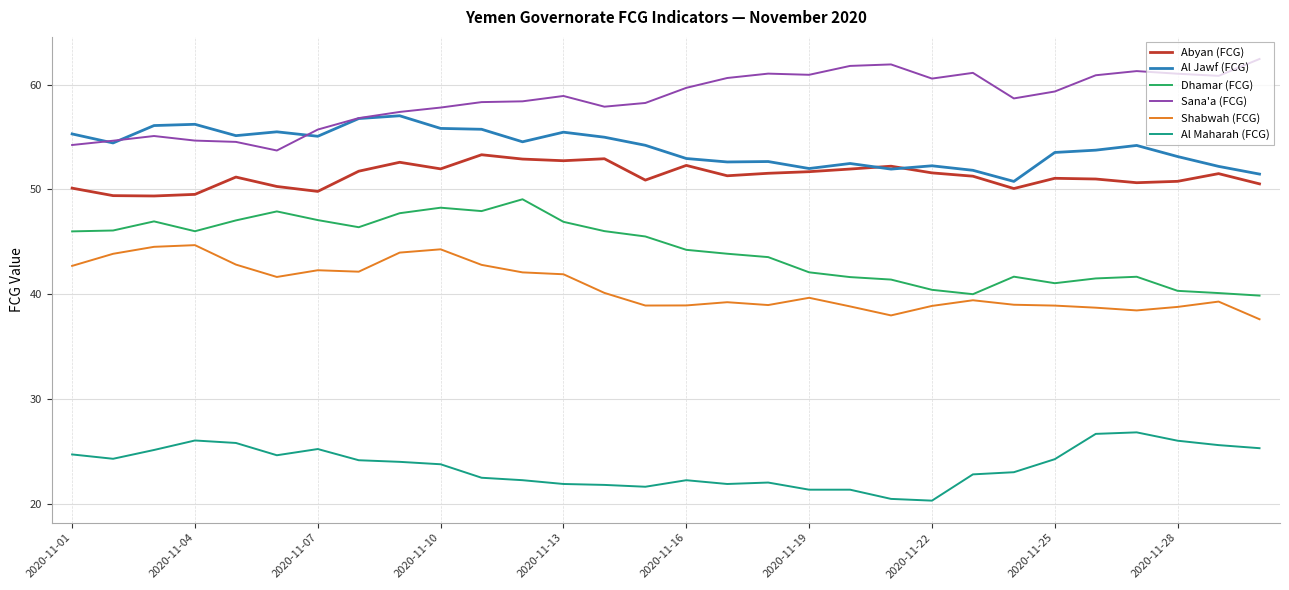

What is the lowest value of the Al Jawf (FCG) series?

50.8